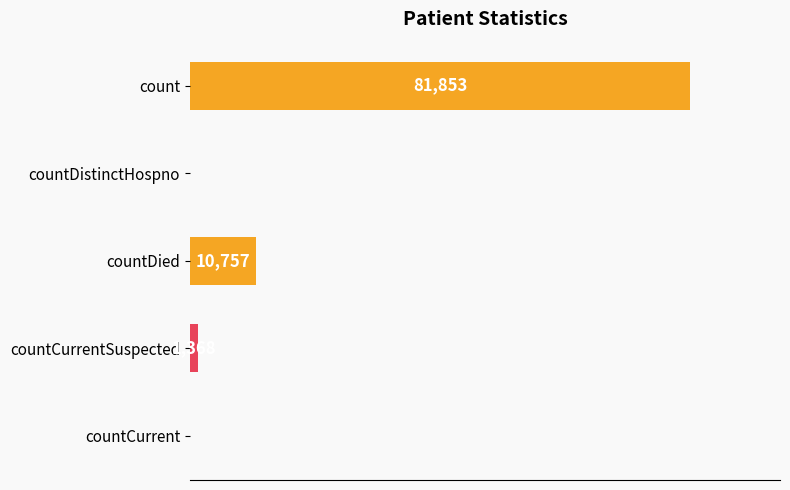

Which has a higher value, countDied or countDistinctHospno?

countDied